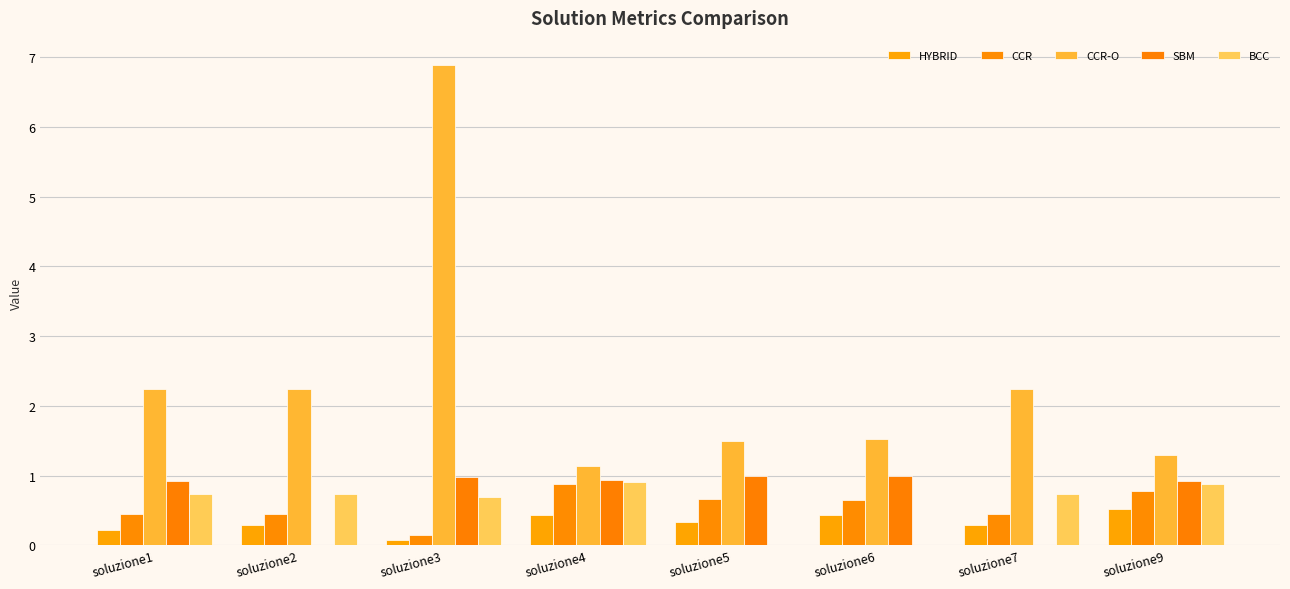

How many HYBRID values are between 0 and 1?

8